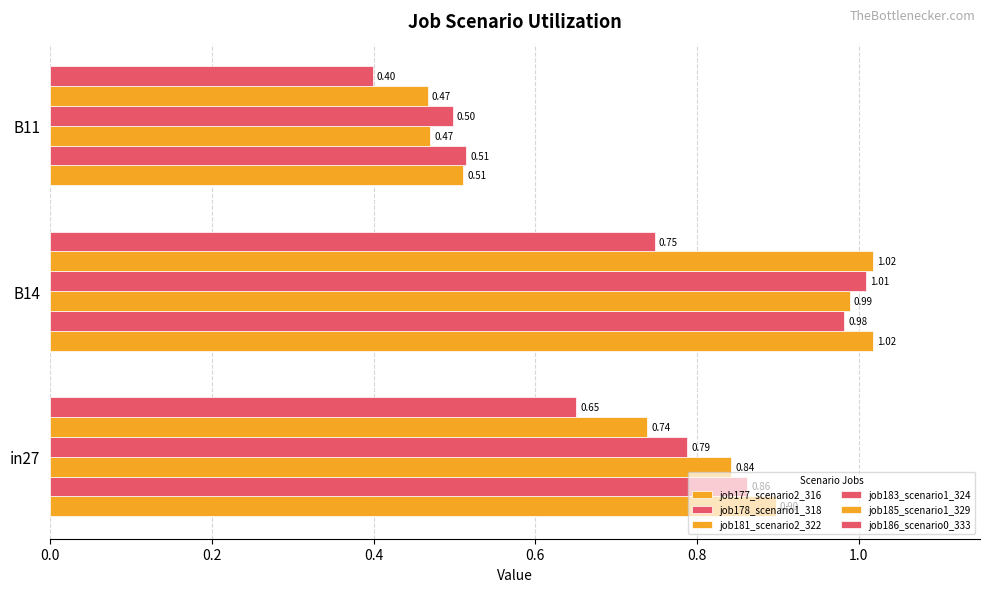

What is the sum of all job186_scenario0_333 values?

1.8